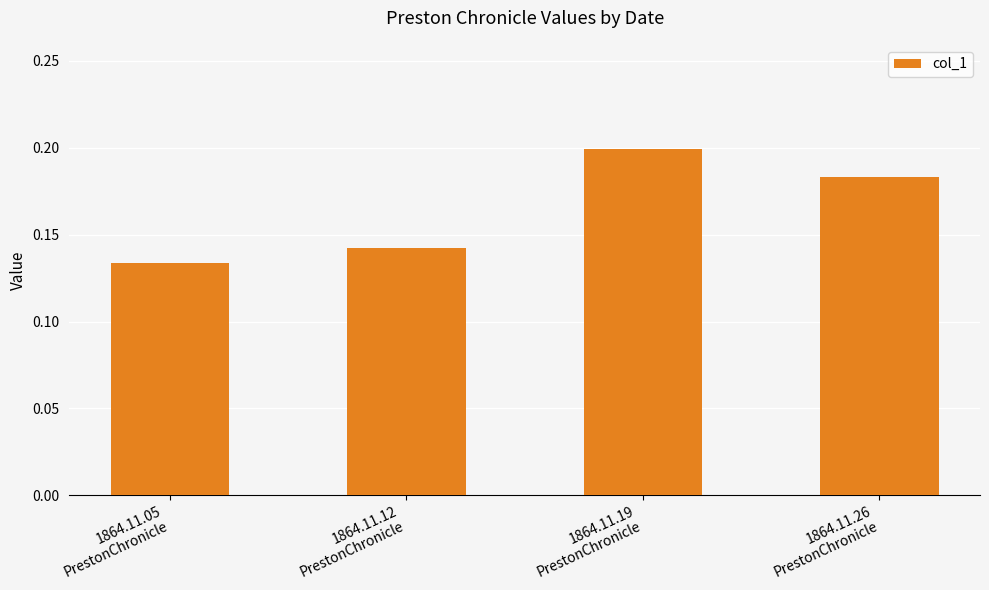

How many values are between 0 and 1?

4